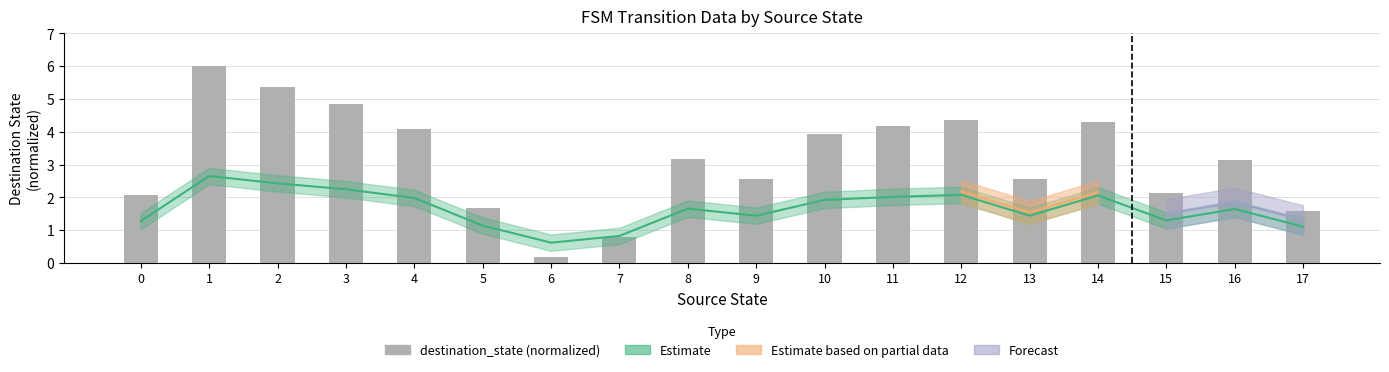

Reading left to right, what are all the values shown in this chart?

0=2.1	1=6.0	2=5.4	3=4.8	4=4.1	5=1.7	6=0.2	7=0.8	8=3.2	9=2.5	10=3.9	11=4.2	12=4.4	13=2.5	14=4.3	15=2.1	16=3.1	17=1.6